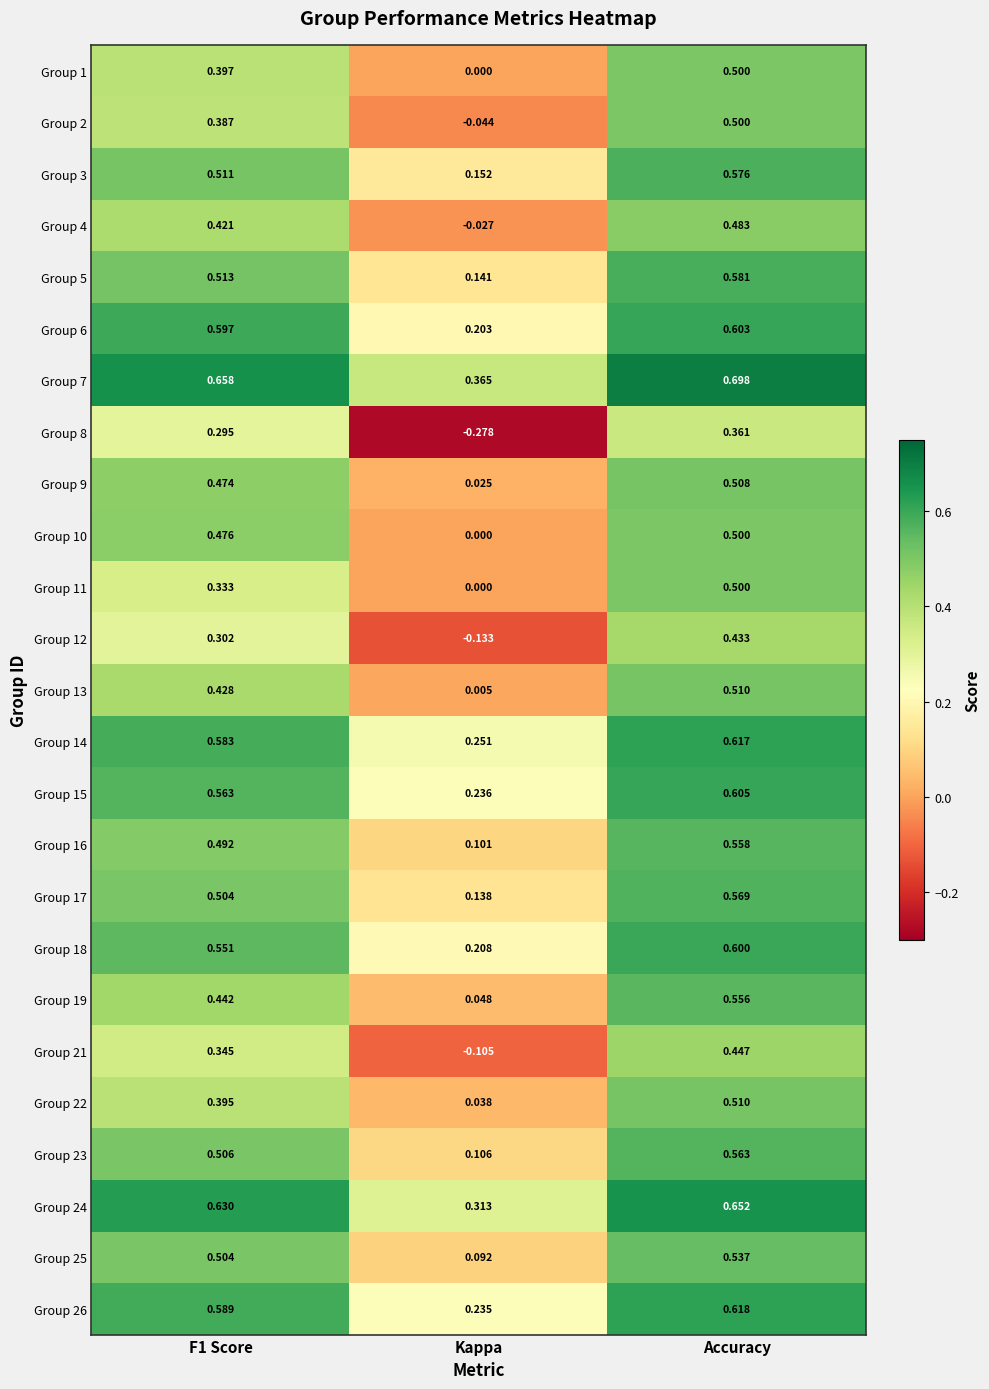

Which category has the lowest value across all series?

Kappa